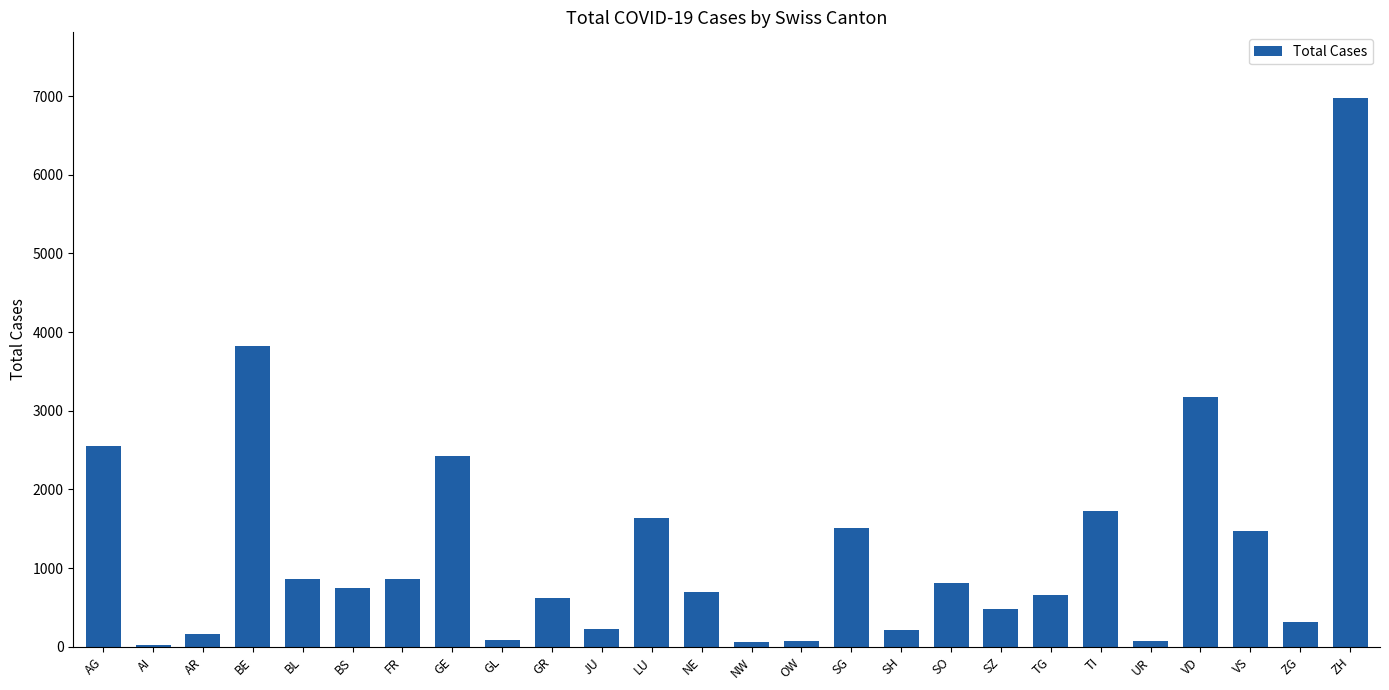

What value does the data have at SO?

808